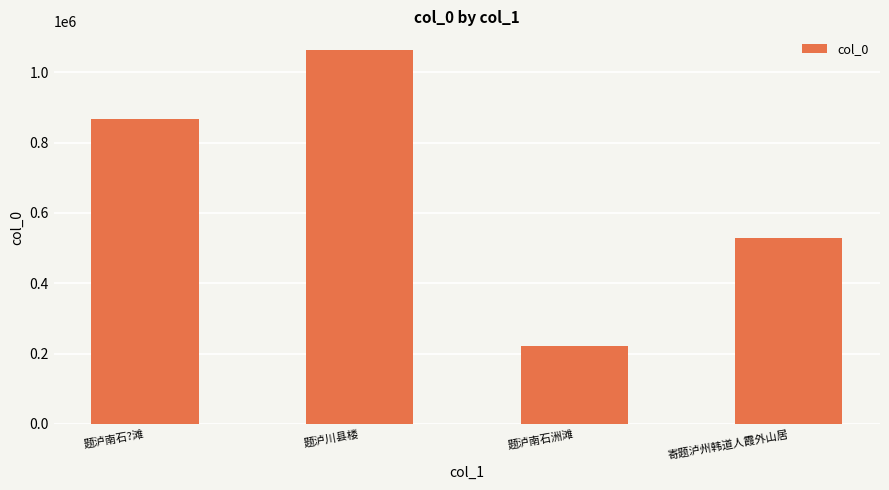

What is the change in value from 题泸南石?滩 to 寄题泸州韩道人霞外山居?

-336645